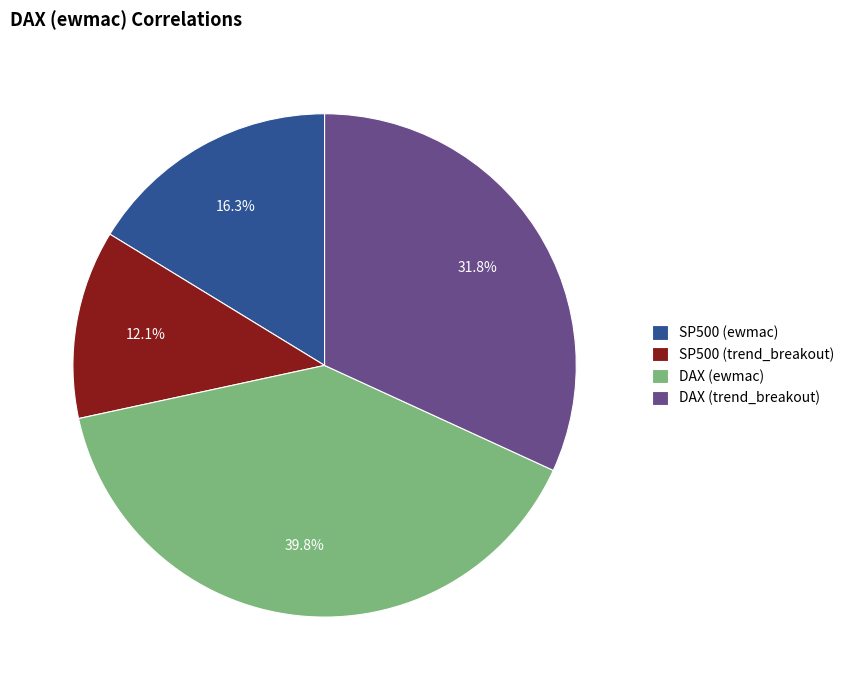

The DAX (trend_breakout) slice represents 32% of the pie. True or false?

True